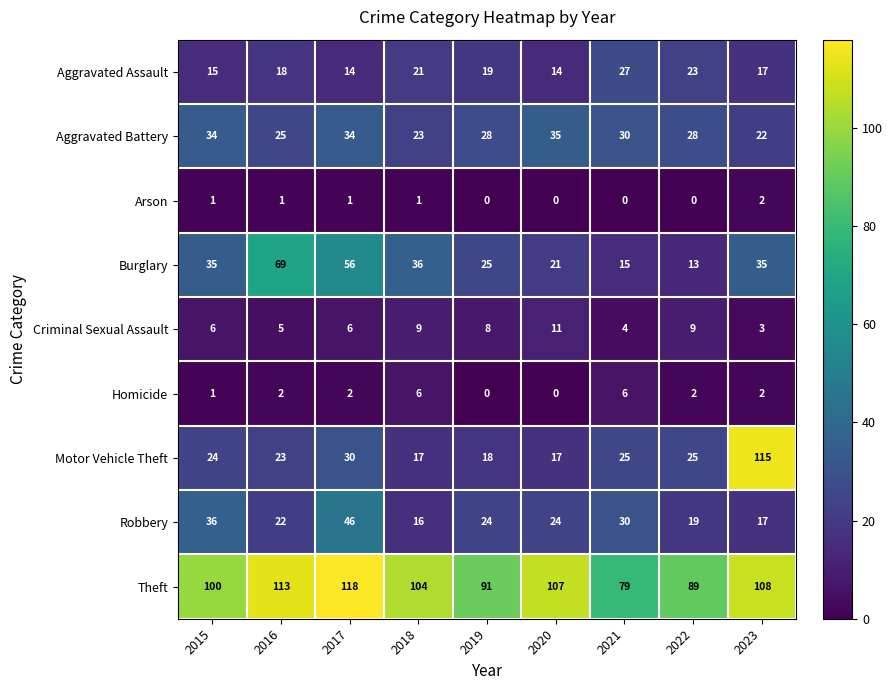

What is the total value across all series at 2020?

229